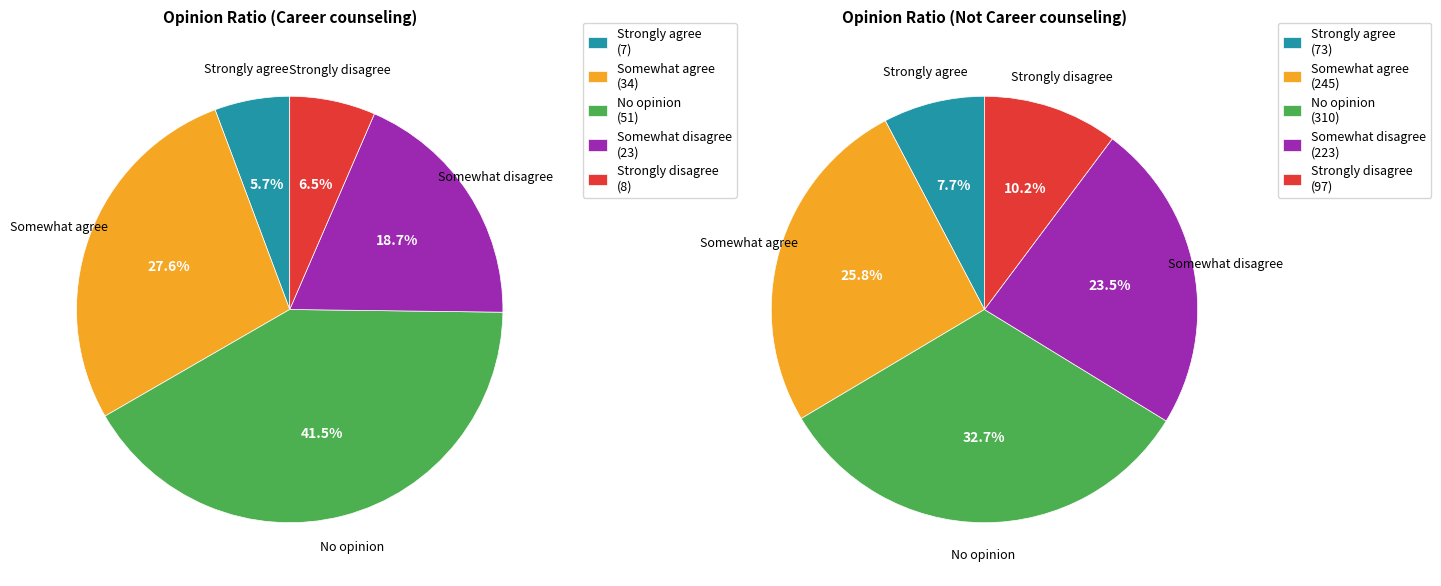

Rank the series by their maximum value, from highest to lowest.

No opinion, Somewhat agree, Somewhat disagree, Strongly disagree, Strongly agree